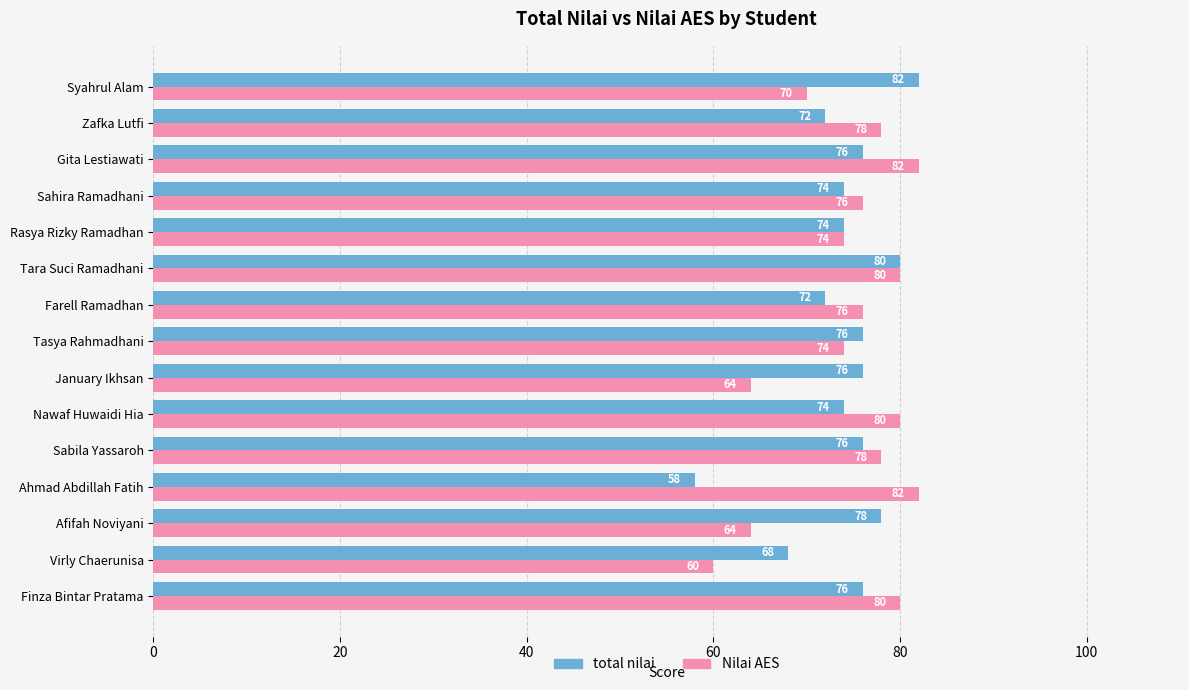

Which series has the largest range (max minus min)?

total nilai